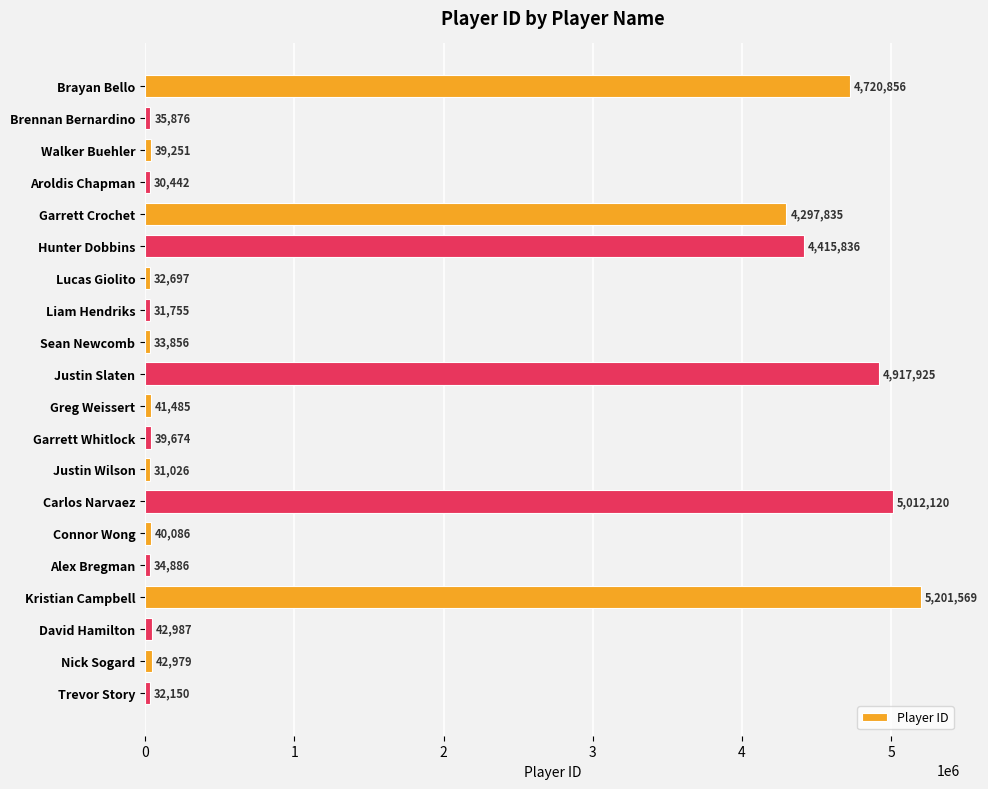

Reading top to bottom, list all the values displayed in this chart.

Brayan Bello=4720856	Brennan Bernardino=35876	Walker Buehler=39251	Aroldis Chapman=30442	Garrett Crochet=4297835	Hunter Dobbins=4415836	Lucas Giolito=32697	Liam Hendriks=31755	Sean Newcomb=33856	Justin Slaten=4917925	Greg Weissert=41485	Garrett Whitlock=39674	Justin Wilson=31026	Carlos Narvaez=5012120	Connor Wong=40086	Alex Bregman=34886	Kristian Campbell=5201569	David Hamilton=42987	Nick Sogard=42979	Trevor Story=32150